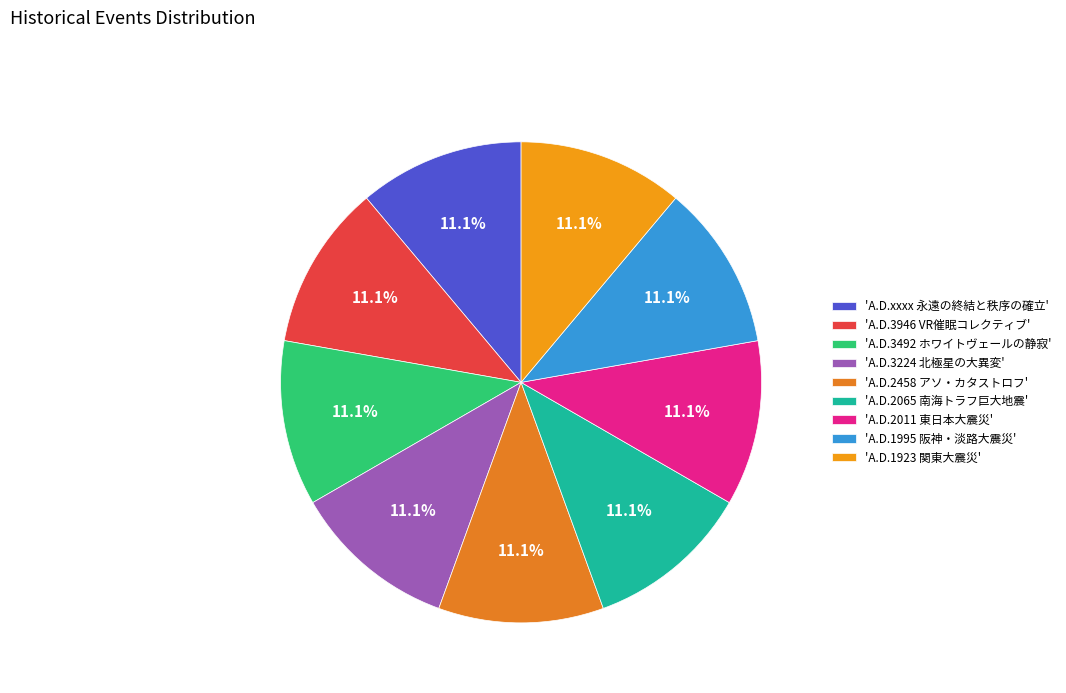

Count the number of slices in the pie.

9